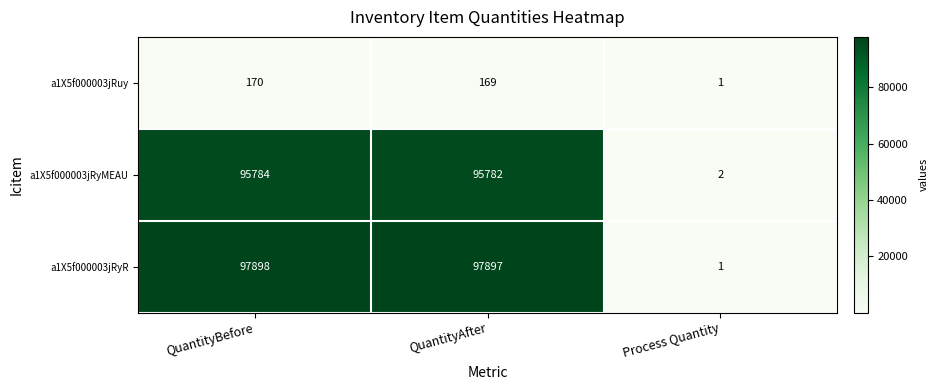

True or false: a1X5f000003jRuy has a value of 169 at QuantityAfter.

True